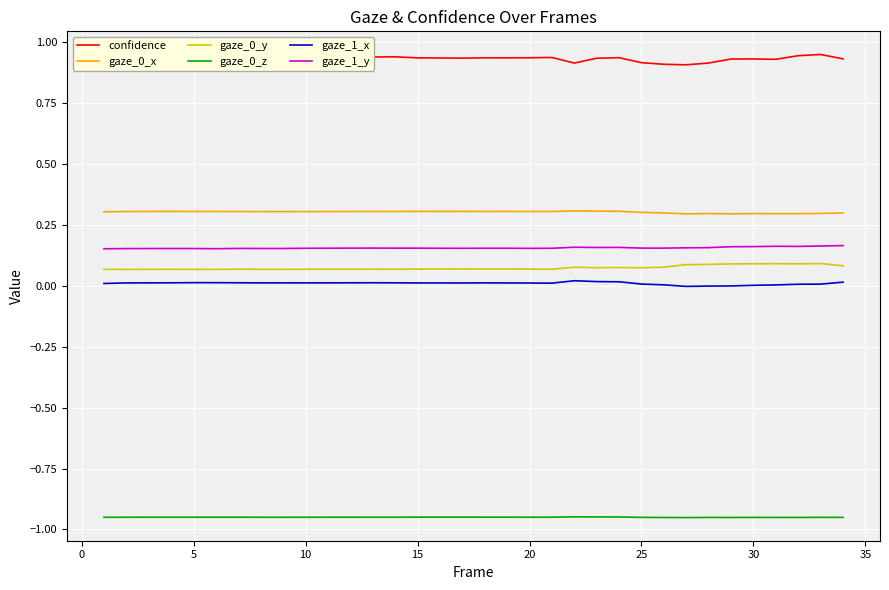

What is the maximum value for gaze_0_x?

0.3